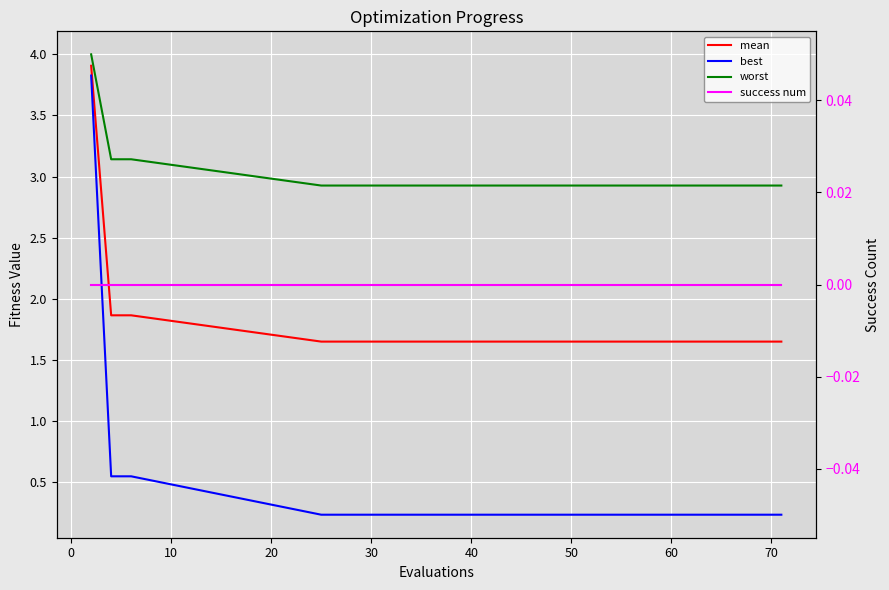

How many lines are shown in the chart?

4